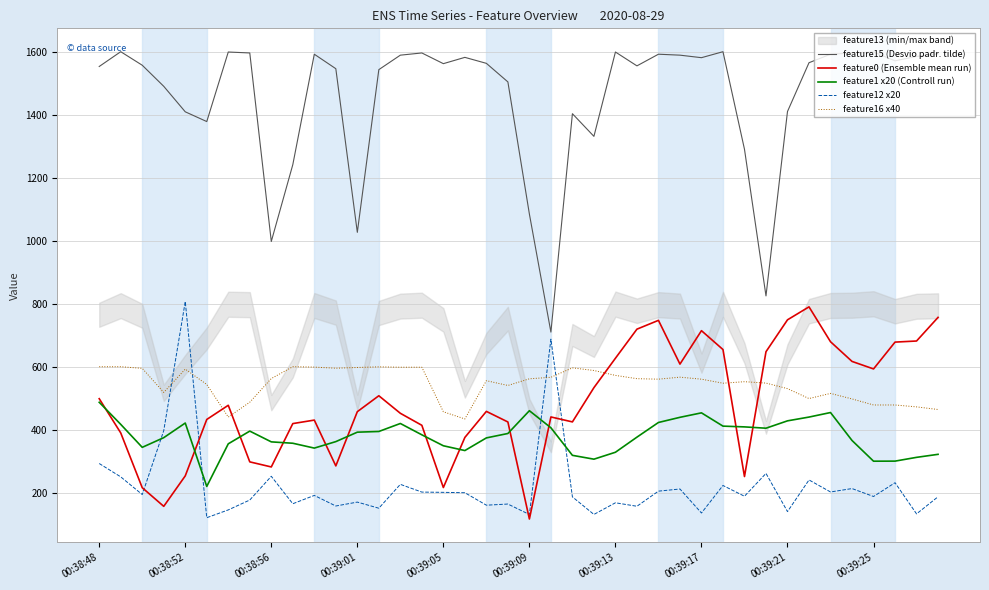

True or false: feature15 (Desvio padr. tilde) and feature1 x20 (Controll run) intersect in this chart.

False